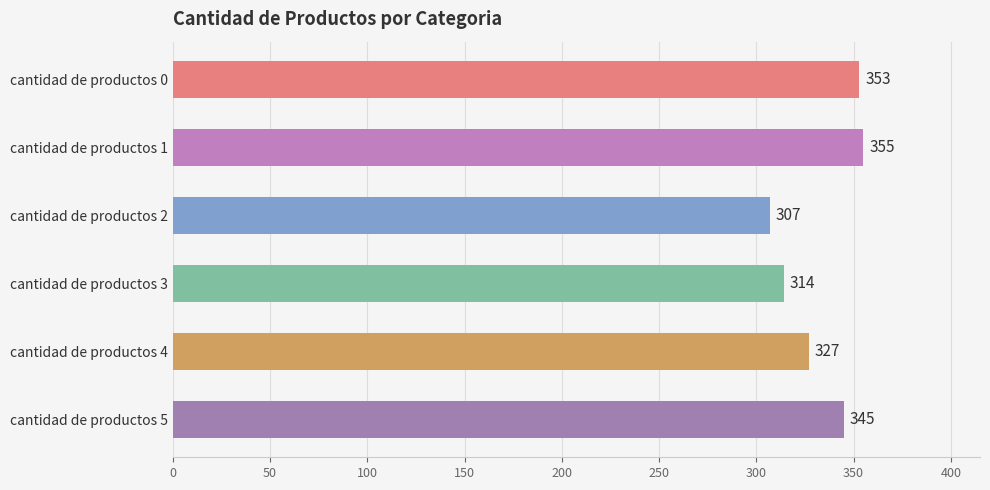

How many bars are there in total?

6